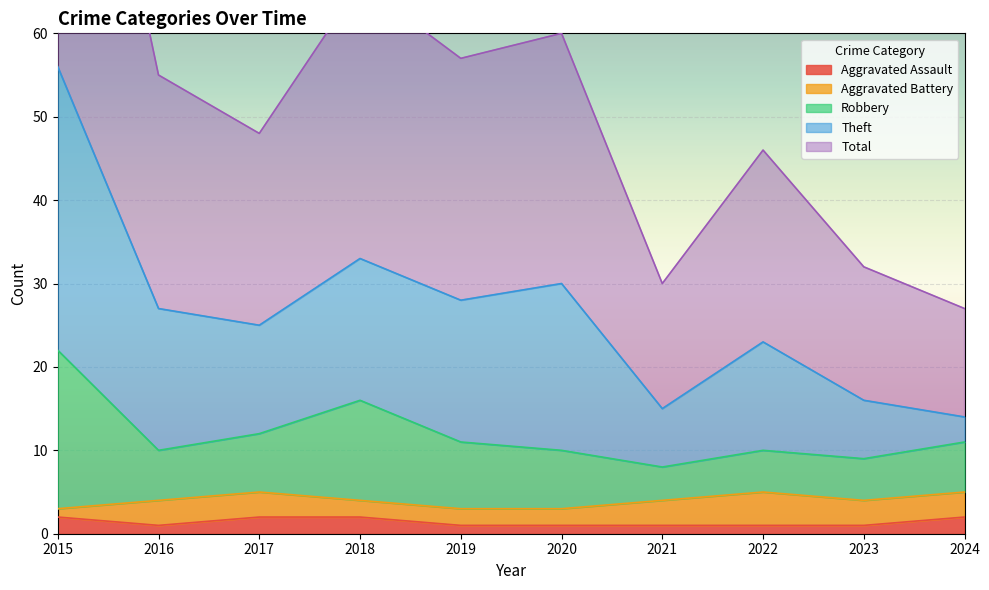

What is the smallest value displayed?

1